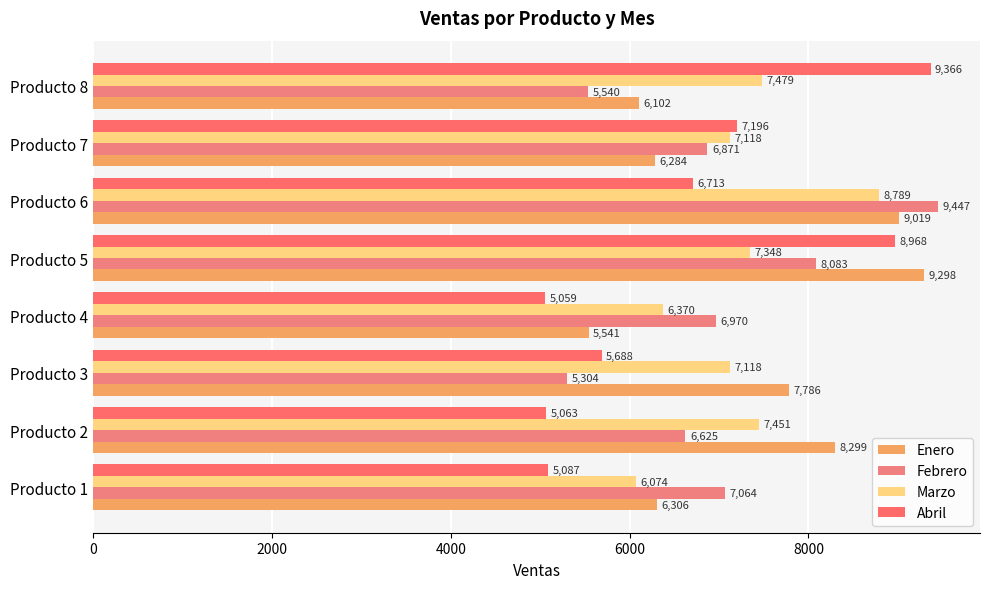

What is the maximum value for Abril?

9366